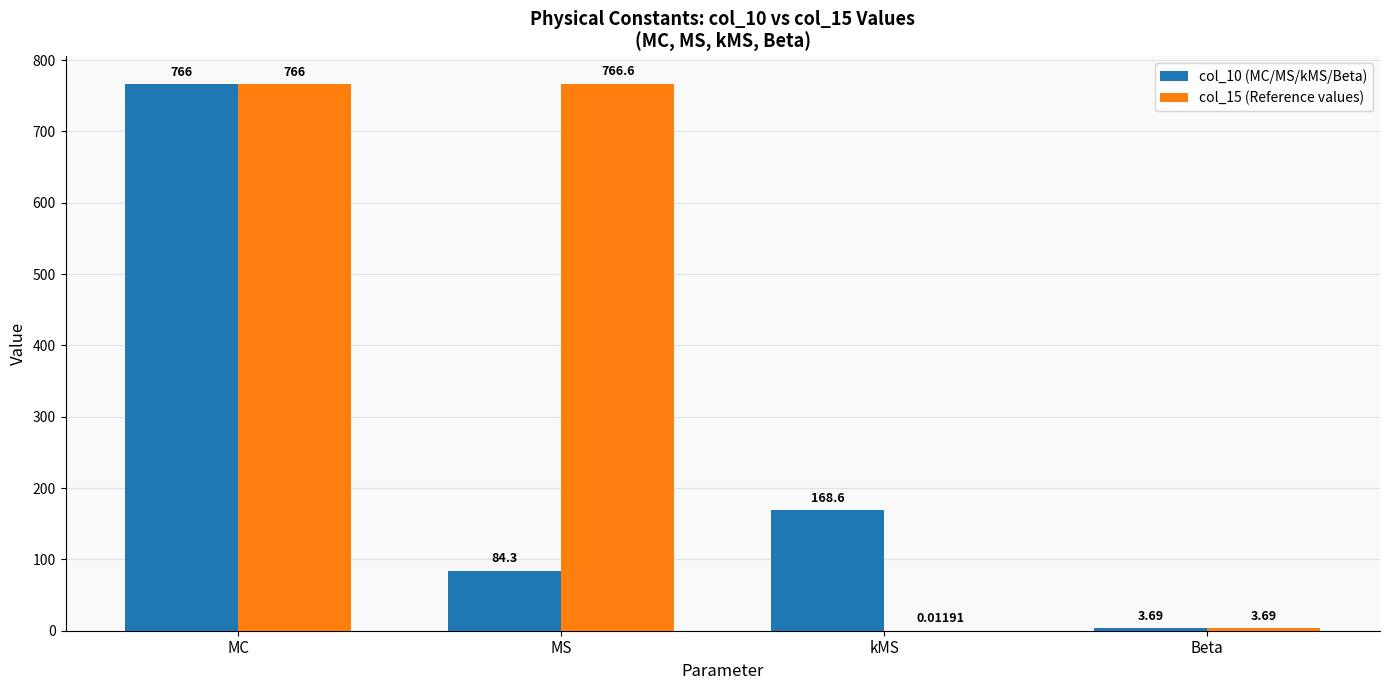

The col_10 (MC/MS/kMS/Beta) series shows 766.0 at MC. True or false?

True